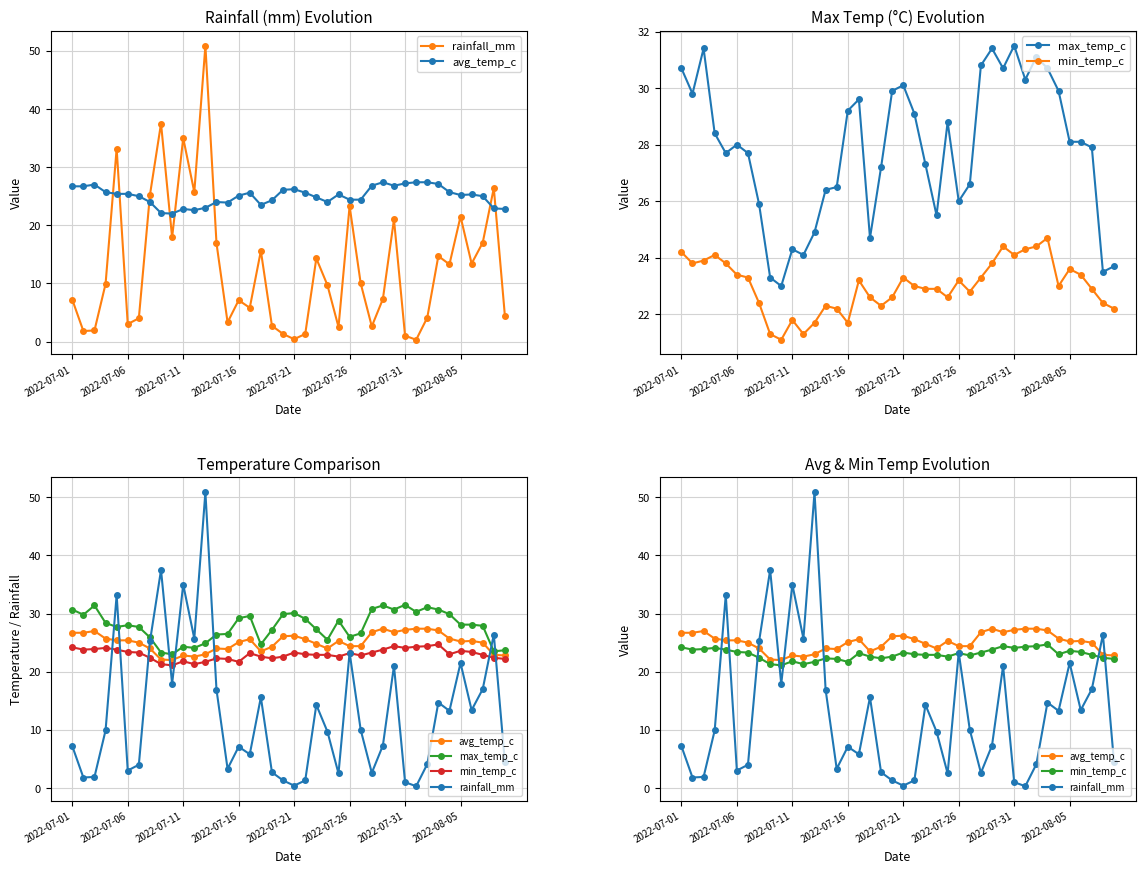

Which series has the largest range (max minus min)?

rainfall_mm